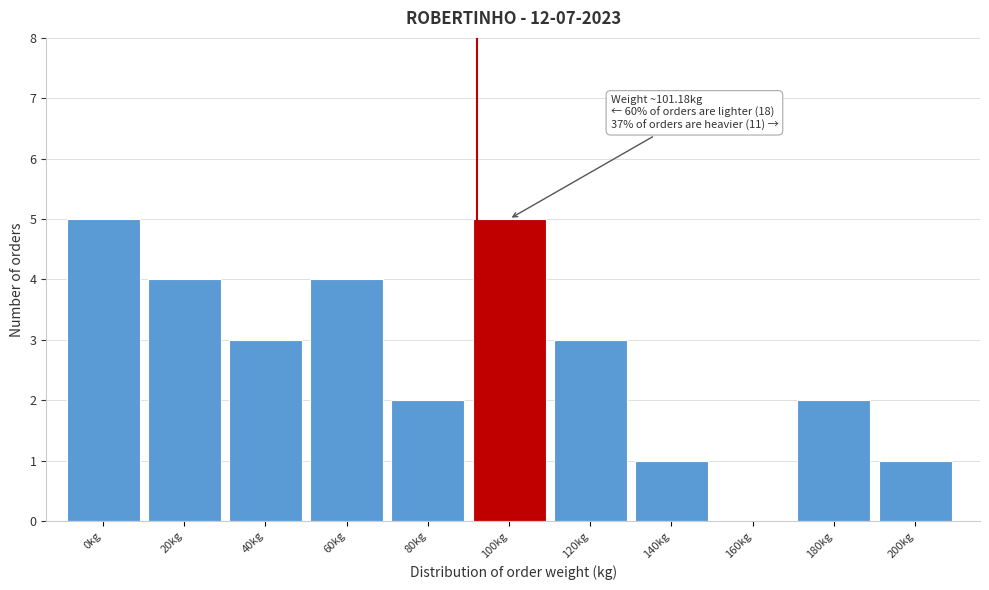

Reading left to right, what are all the values shown in this chart?

0kg=5	20kg=4	40kg=3	60kg=4	80kg=2	100kg=5	120kg=3	140kg=1	160kg=0	180kg=2	200kg=1